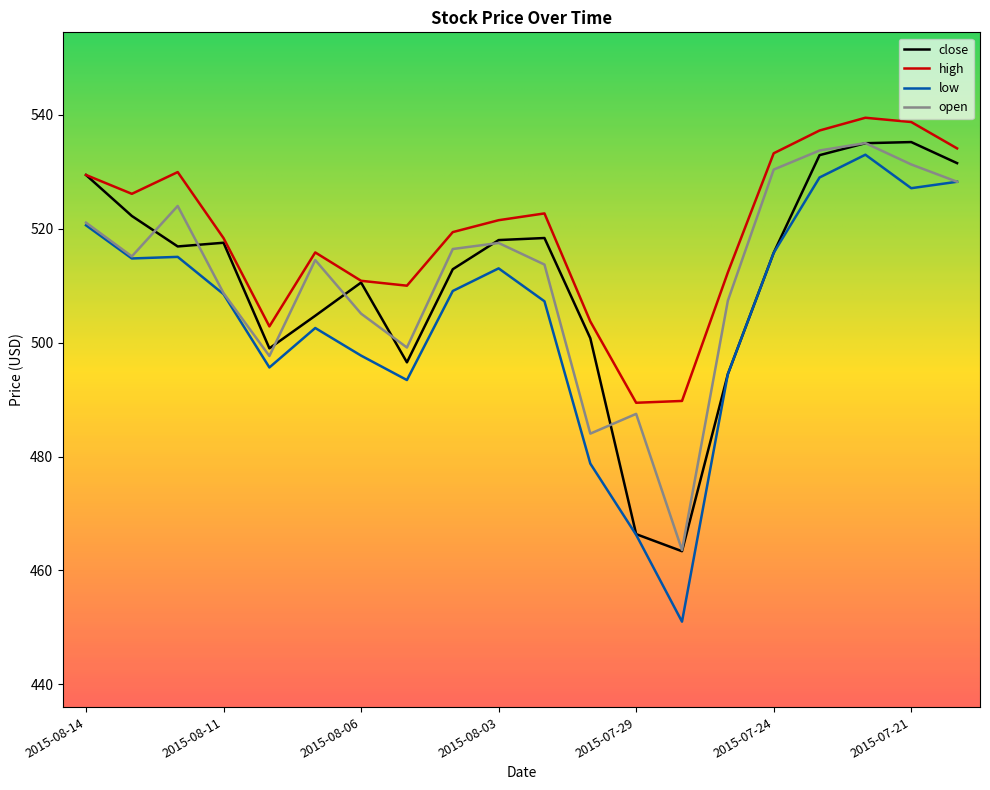

What is the minimum value for close?

463.4